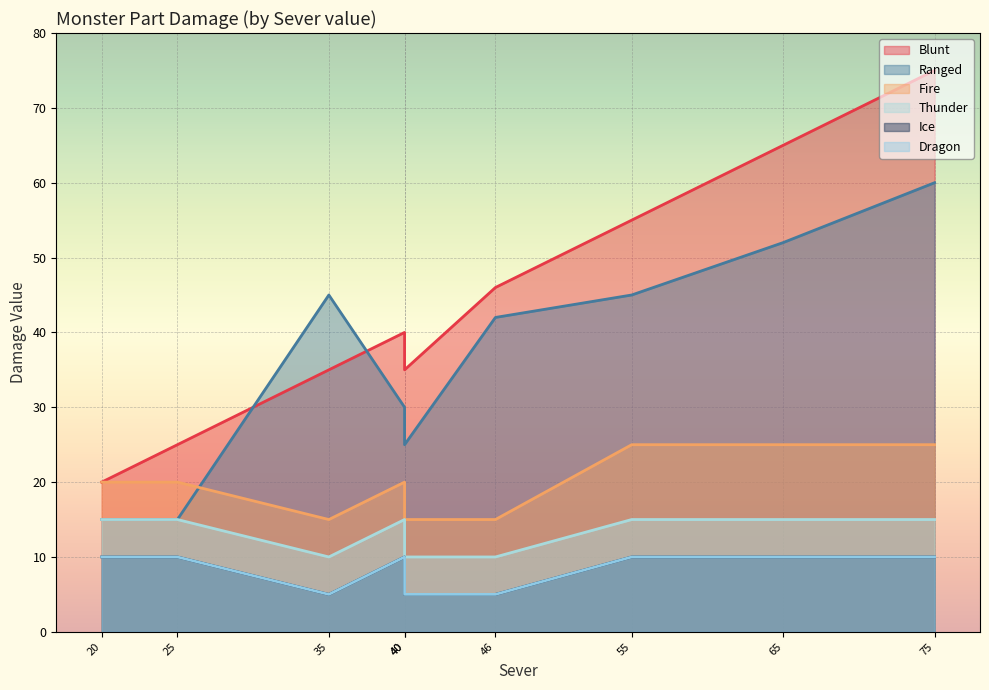

What is the average value of the Thunder series?

13